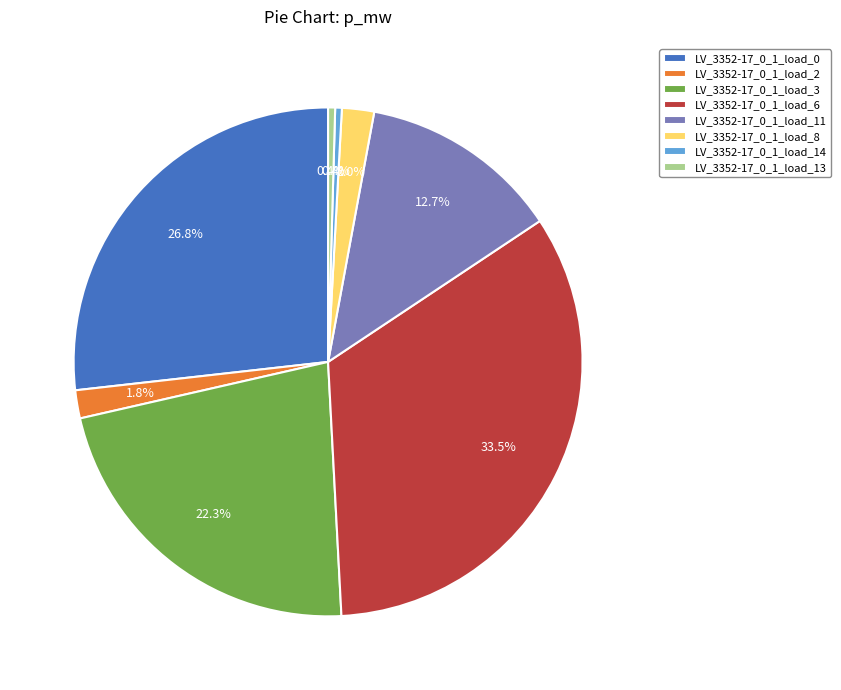

Is there a majority slice in this chart?

No